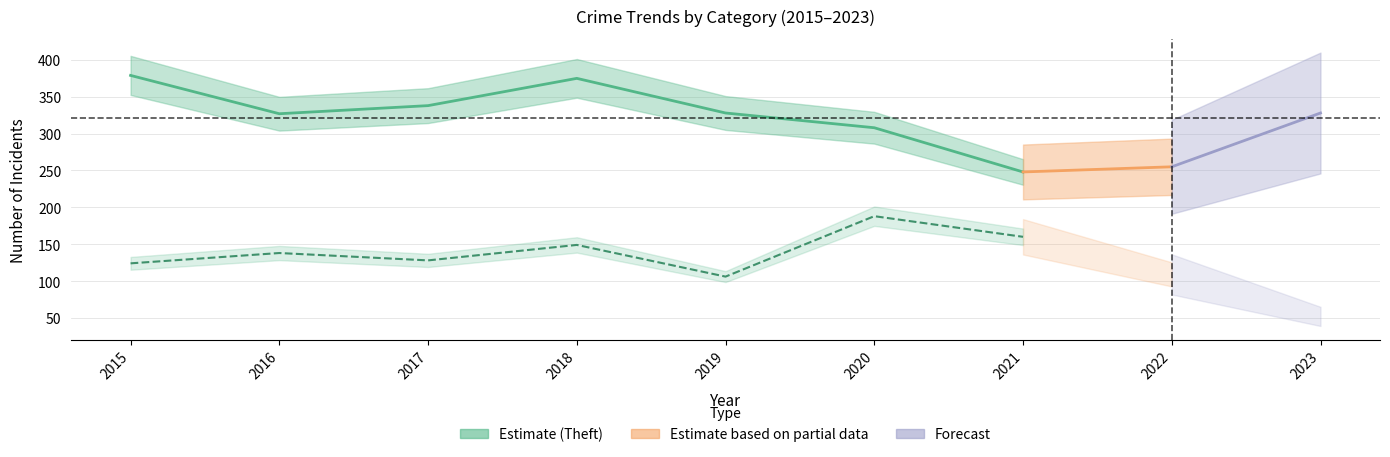

What is the average value of the Theft series?

321